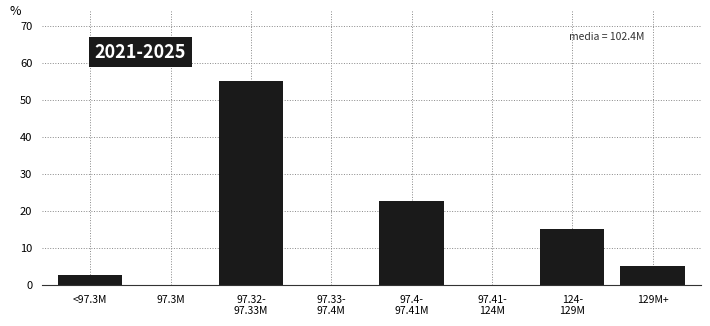

Approximately how many times larger is the value at 129M+ compared to <97.3M?

2.0